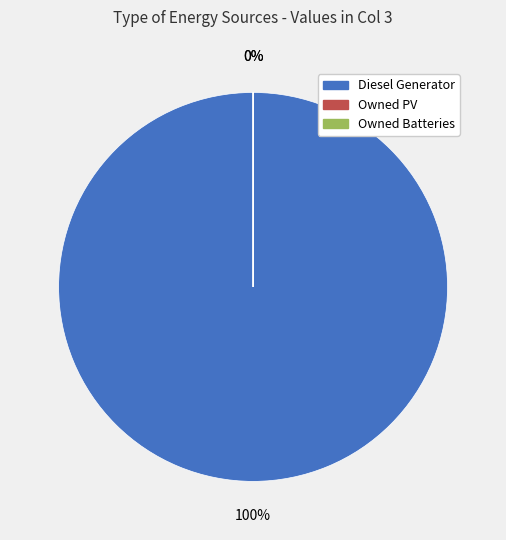

Do Owned Batteries and Owned PV together represent more than half of the pie?

No